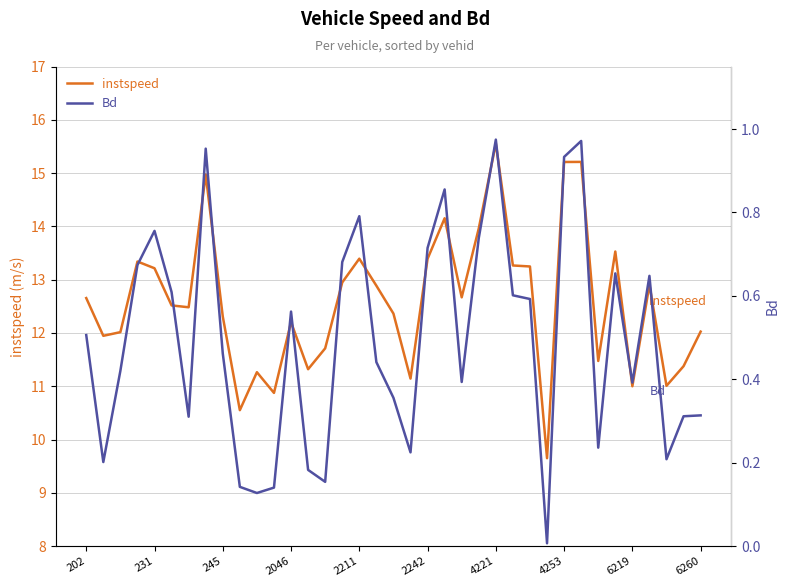

What is the maximum value for instspeed?

15.6